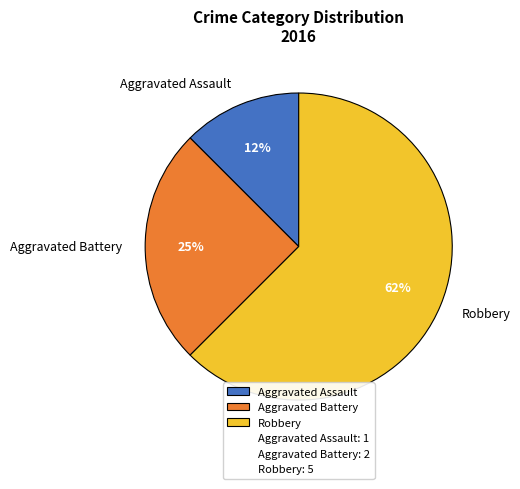

Does Robbery account for over 50% of the chart?

Yes